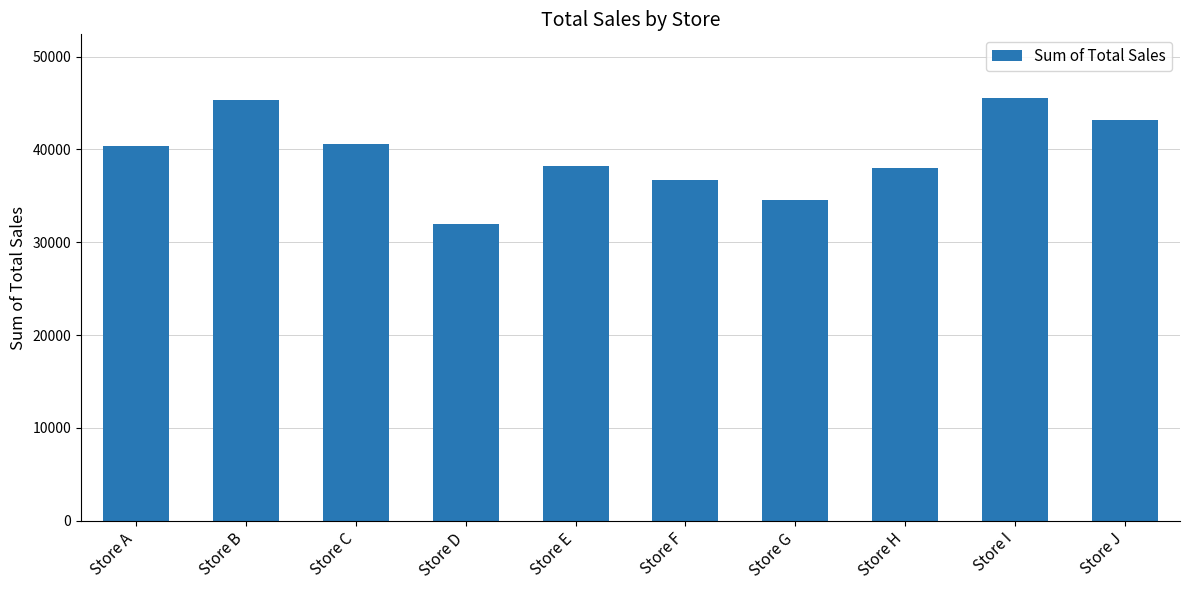

What is the sum of the values at Store A and Store F?

77076